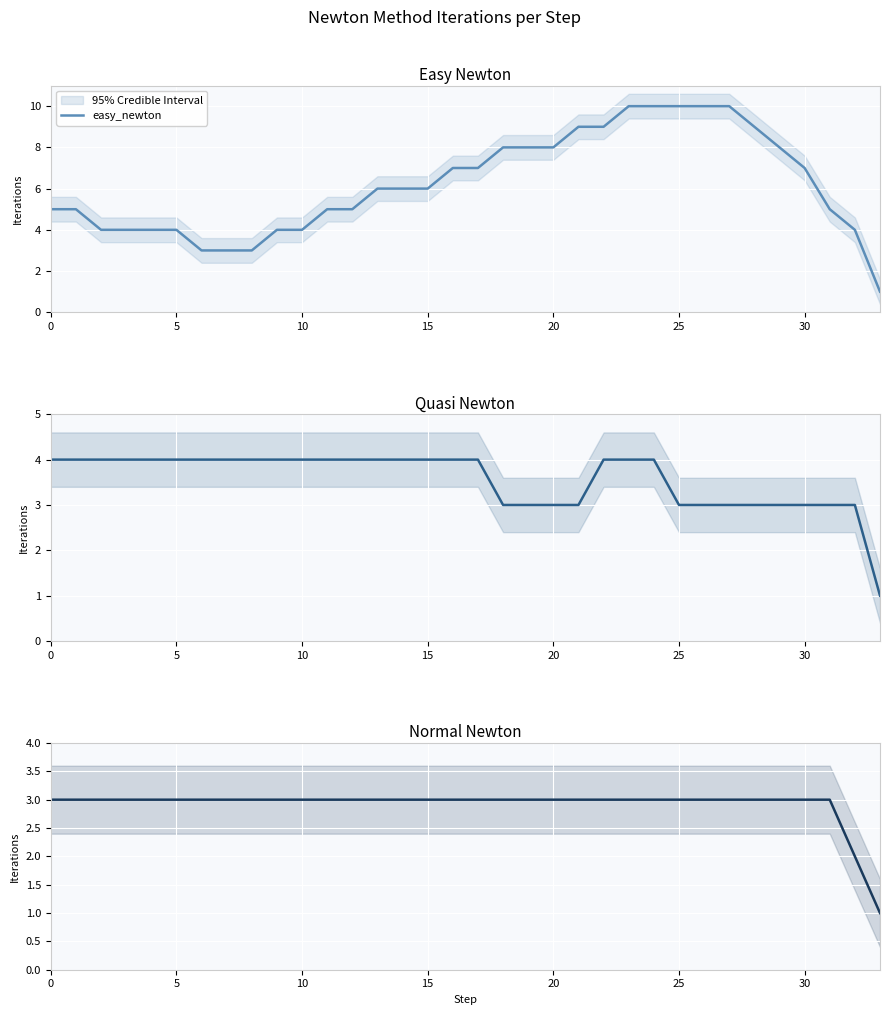

The easy_newton series shows 9 at 13. True or false?

False